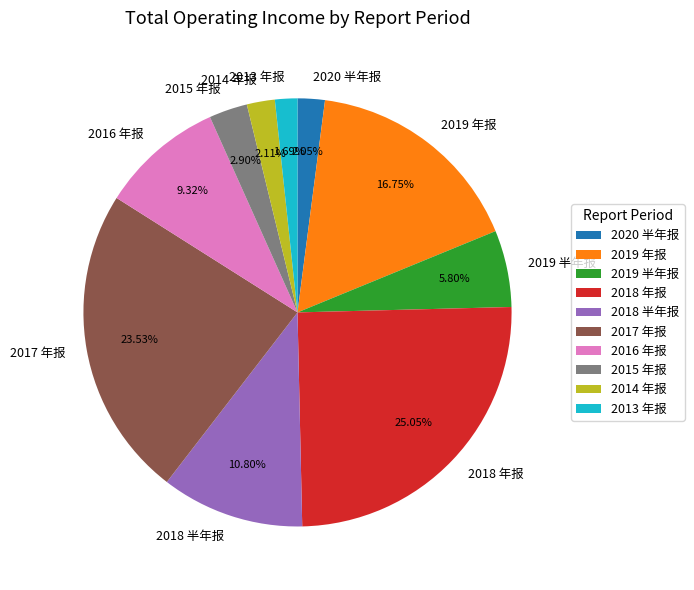

Which has a higher value, 2019 年报 or 2019 半年报?

2019 年报